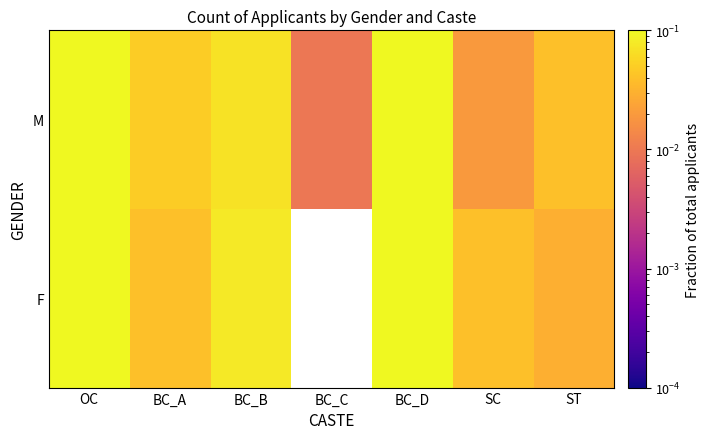

At how many categories does at least one series exceed 0?

7